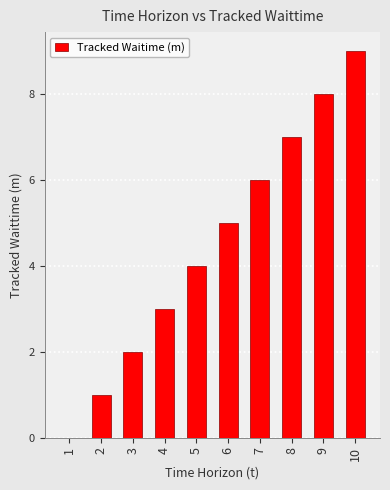

Count the number of categories in the chart.

10